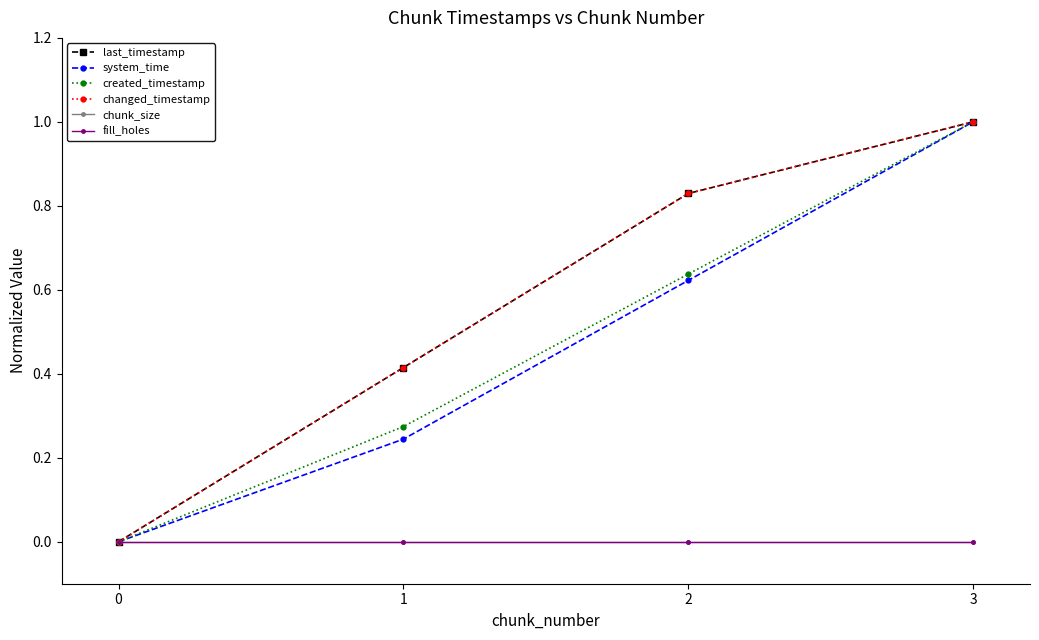

True or false: chunk_size and fill_holes intersect in this chart.

False